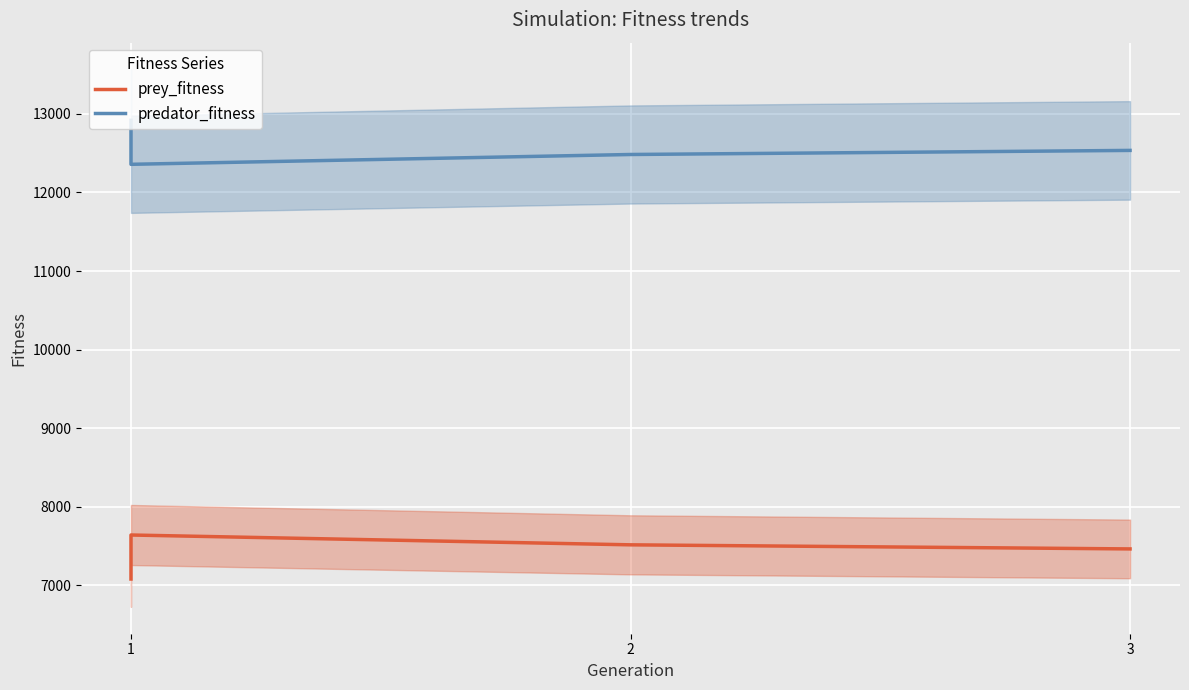

True or false: prey_fitness and predator_fitness cross at least once.

False